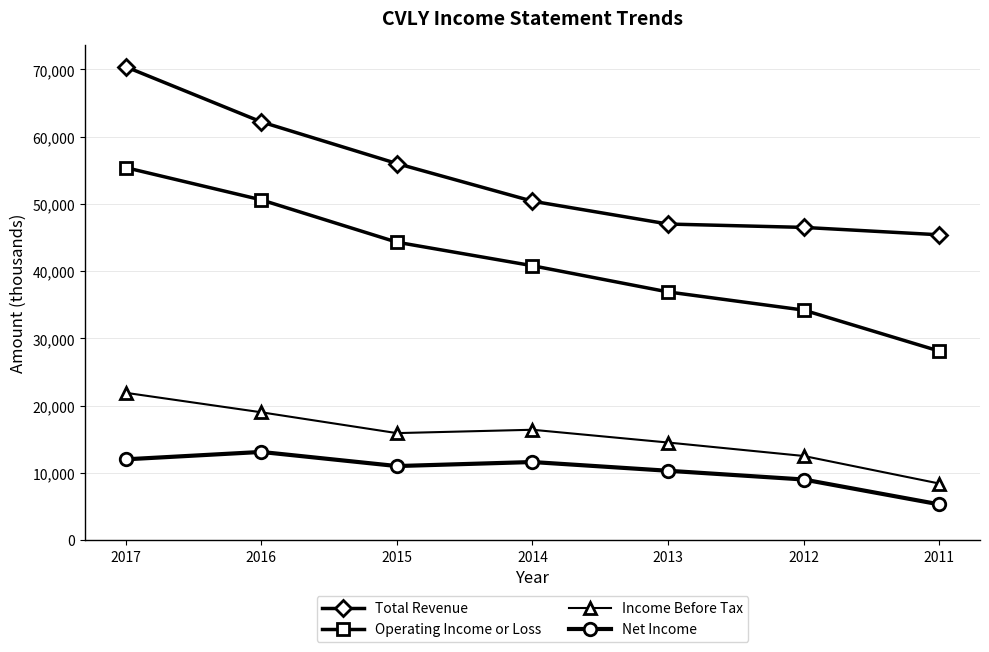

Reading left to right, what are all the values shown in this chart?

Total Revenue: 2017=70400	2016=62200	2015=56000	2014=50400	2013=47000	2012=46500	2011=45400
Operating Income or Loss: 2017=55400	2016=50600	2015=44300	2014=40800	2013=36900	2012=34200	2011=28100
Income Before Tax: 2017=21900	2016=19000	2015=15900	2014=16400	2013=14500	2012=12500	2011=8400
Net Income: 2017=12000	2016=13100	2015=11000	2014=11600	2013=10300	2012=9000	2011=5300